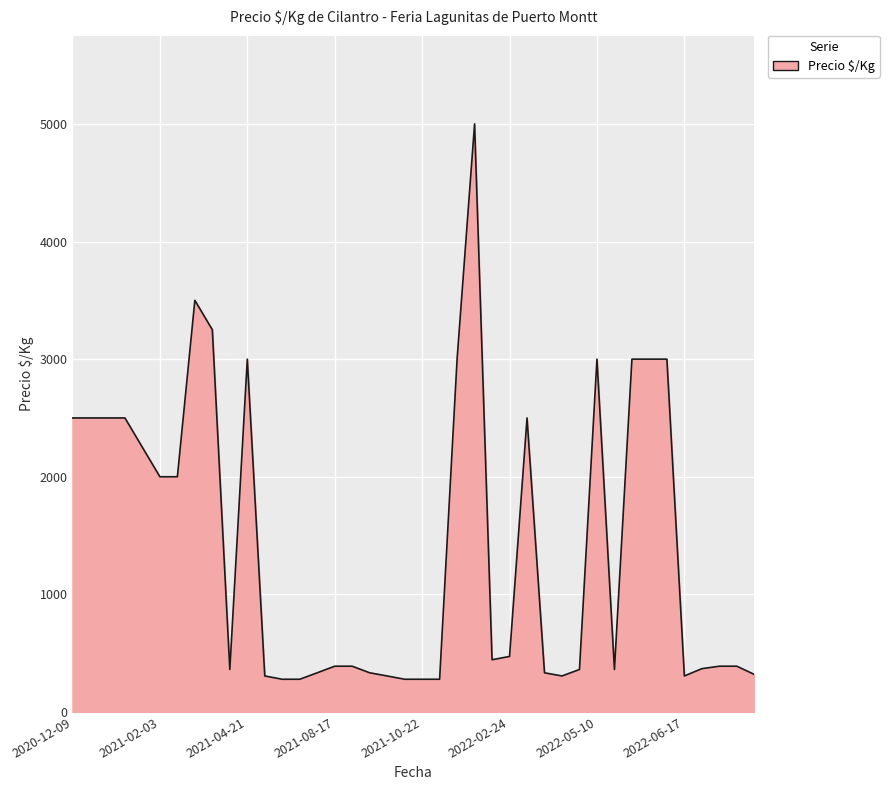

What is the greatest value displayed?

5000